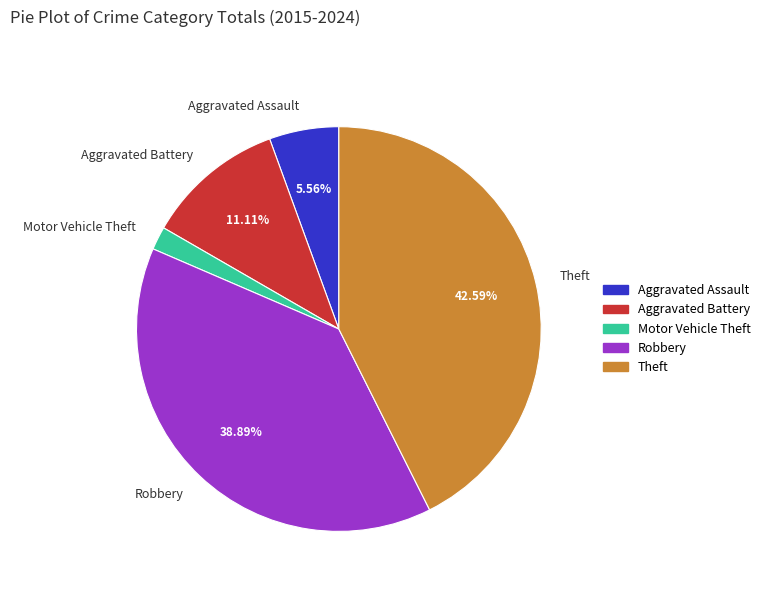

Does any single category account for the majority?

No